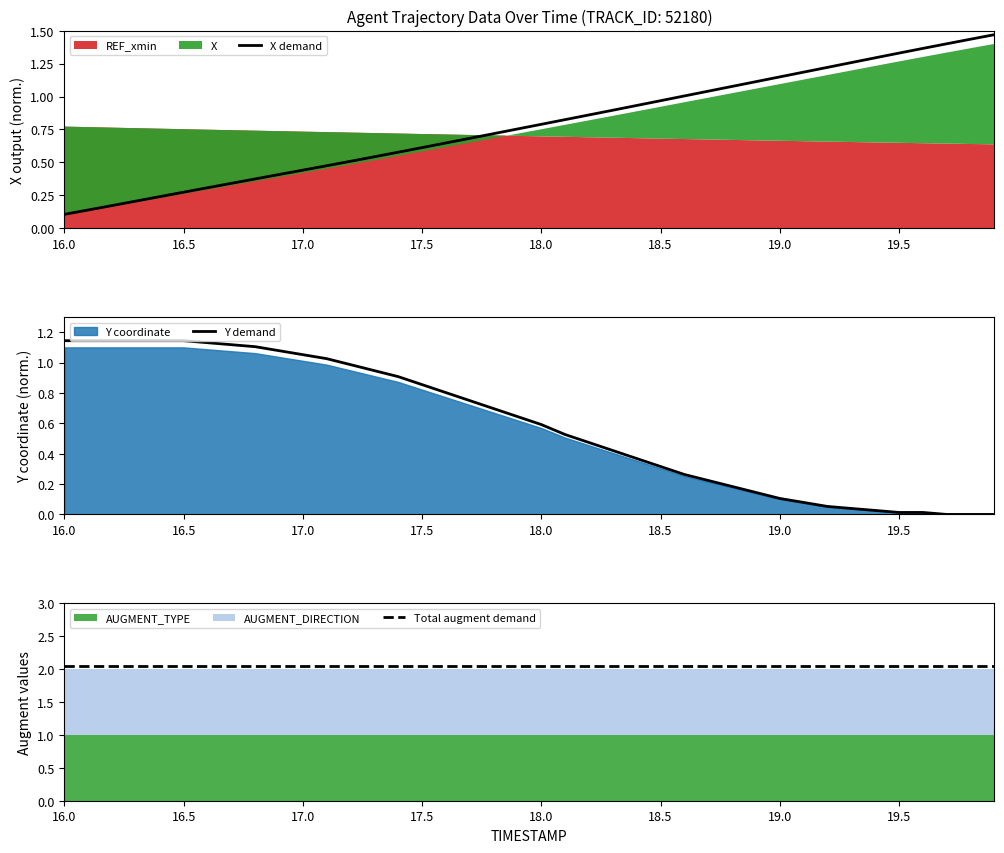

The value of X demand at 18.0 is 1.2. True or false?

False